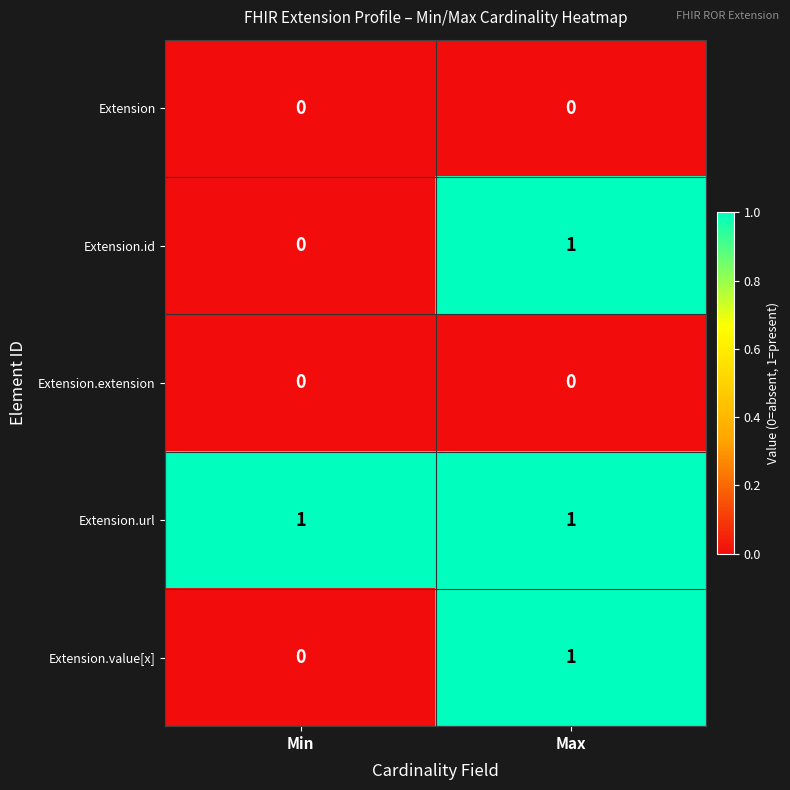

True or false: Extension.id has a value of 0 at Min.

True